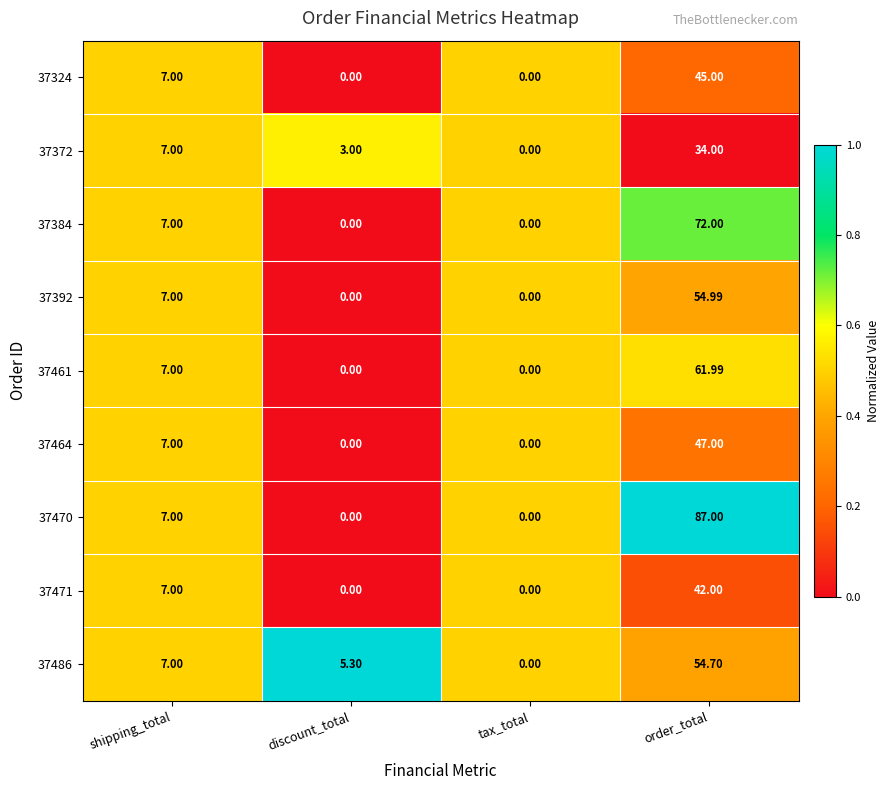

Is the value of 37461 at shipping_total greater than the value of 37471 at tax_total?

Yes